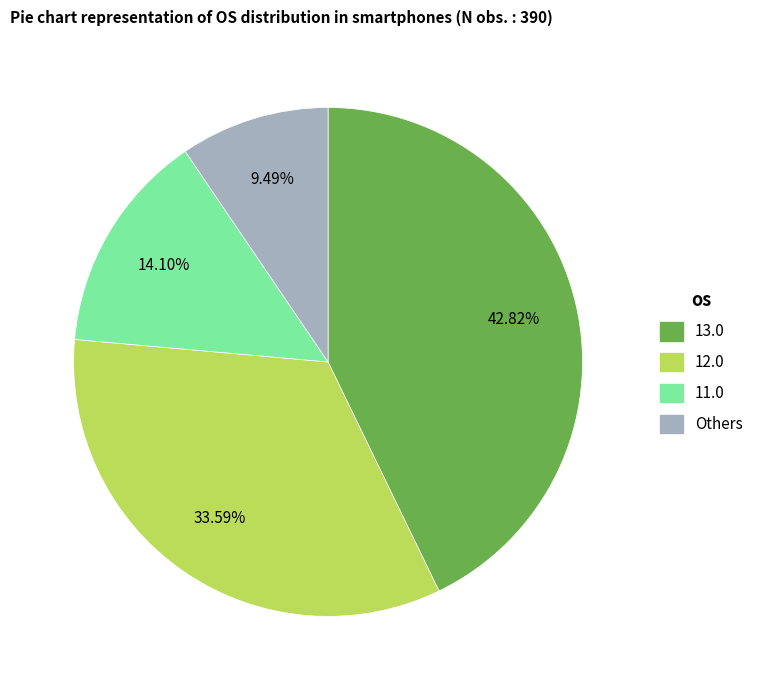

Does any single category account for the majority?

No